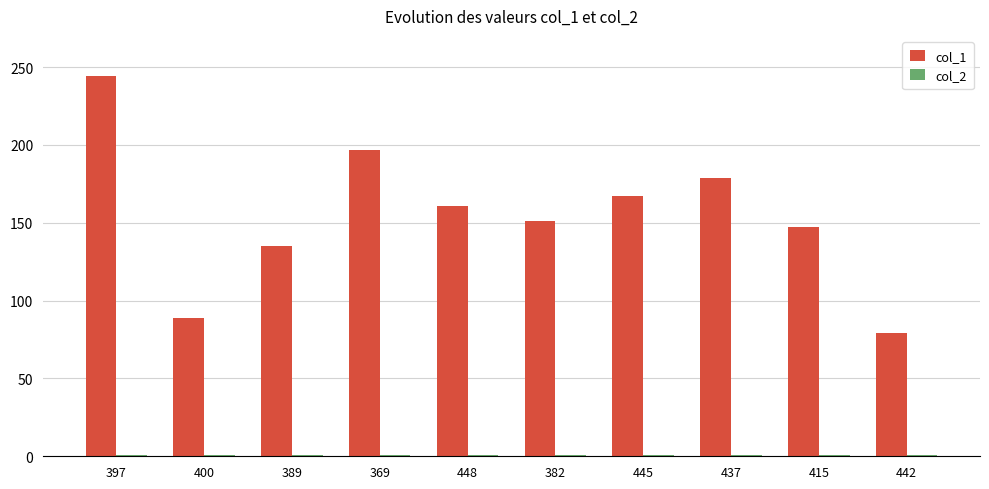

True or false: col_1 has a value of 79 at 442.

True